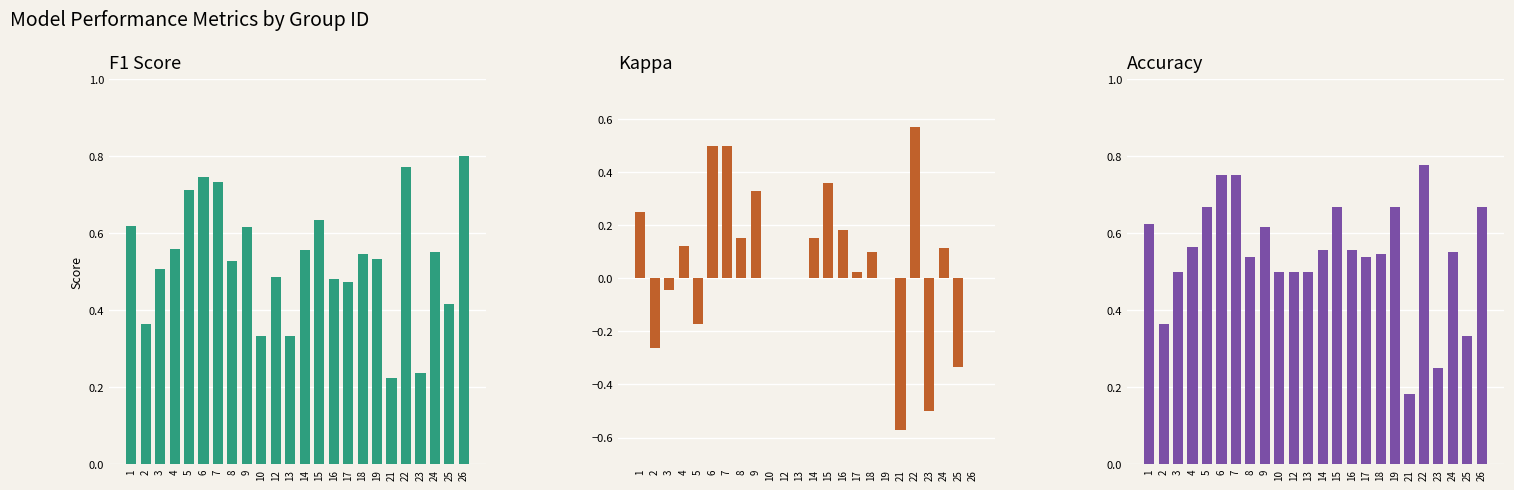

Reading right to left, extract all data points from this chart.

F1 Score: 26=0.8	25=0.4	24=0.6	23=0.2	22=0.8	21=0.2	19=0.5	18=0.5	17=0.5	16=0.5	15=0.6	14=0.6	13=0.3	12=0.5	10=0.3	9=0.6	8=0.5	7=0.7	6=0.7	5=0.7	4=0.6	3=0.5	2=0.4	1=0.6
Kappa: 26=0.0	25=-0.3	24=0.1	23=-0.5	22=0.6	21=-0.6	19=0.0	18=0.1	17=0.0	16=0.2	15=0.4	14=0.2	13=0.0	12=0.0	10=0.0	9=0.3	8=0.2	7=0.5	6=0.5	5=-0.2	4=0.1	3=-0.0	2=-0.3	1=0.2
Accuracy: 26=0.7	25=0.3	24=0.6	23=0.2	22=0.8	21=0.2	19=0.7	18=0.5	17=0.5	16=0.6	15=0.7	14=0.6	13=0.5	12=0.5	10=0.5	9=0.6	8=0.5	7=0.8	6=0.8	5=0.7	4=0.6	3=0.5	2=0.4	1=0.6